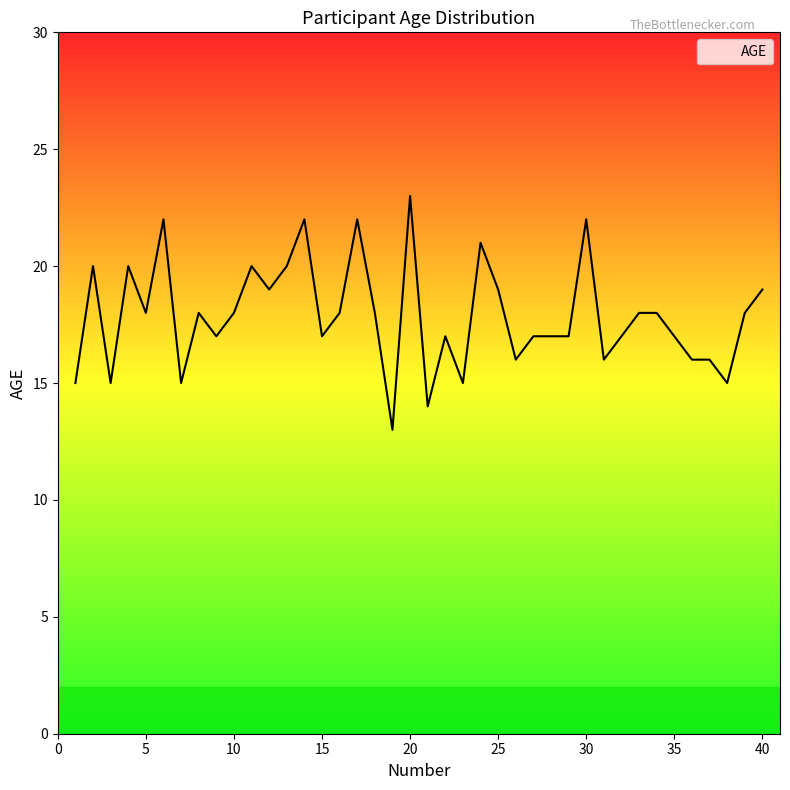

What is the greatest value displayed?

23